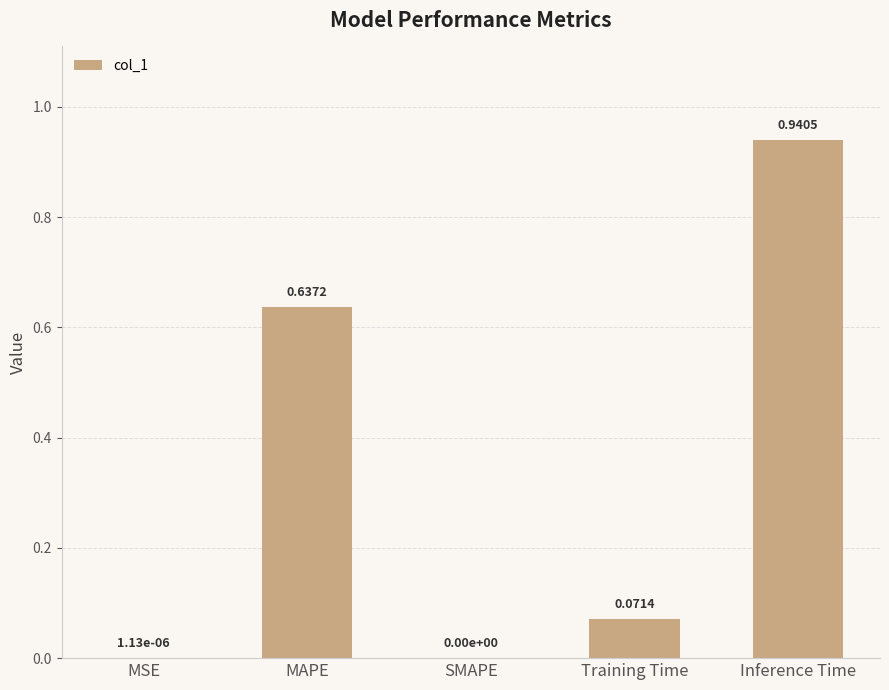

At which category does the chart reach its peak across all series?

Inference Time